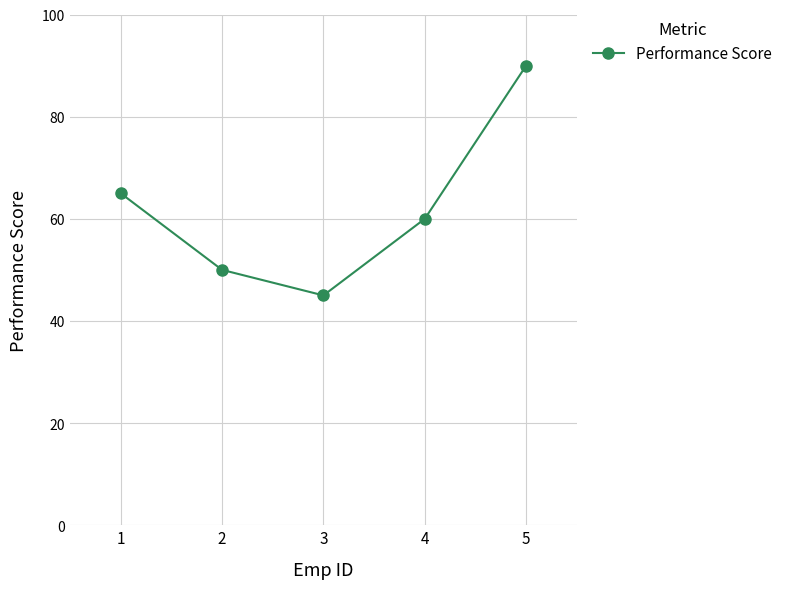

Rank the categories by value from lowest to highest.

3, 2, 4, 1, 5